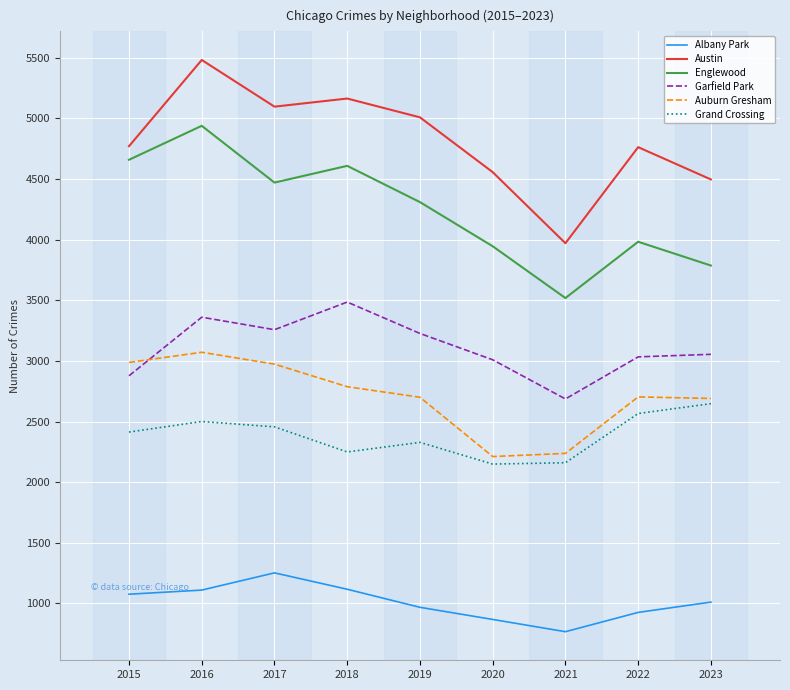

What is the difference between the maximum and minimum values in the Auburn Gresham series?

860